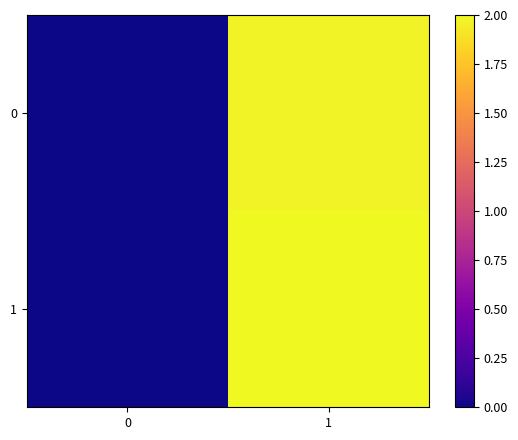

How many categories are shown in the chart?

2